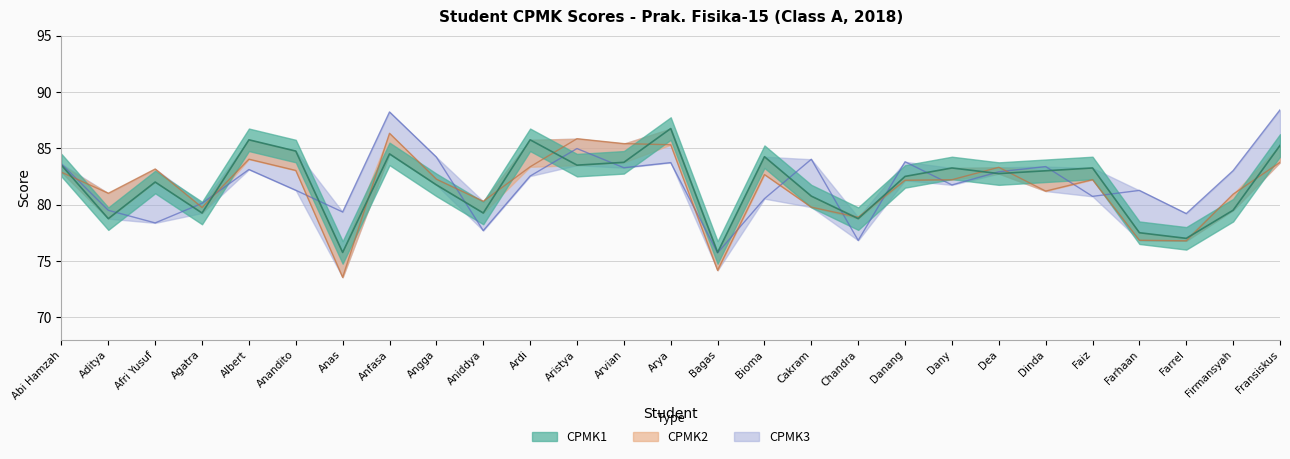

What is the label of the 23rd point from the right?

Albert